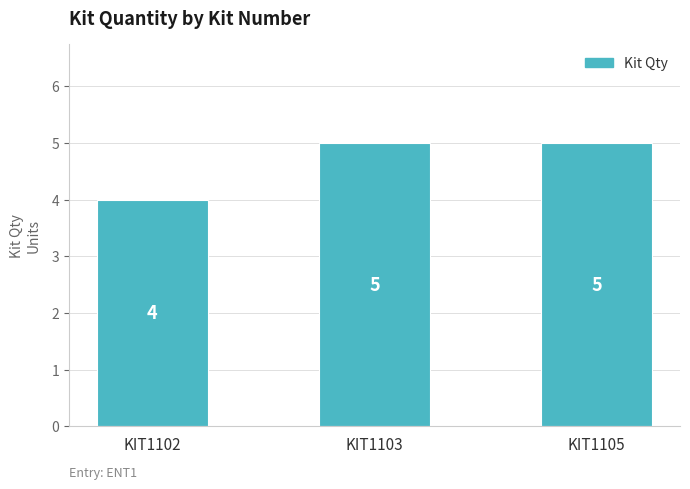

What is the ratio of the value at KIT1102 to the value at KIT1103?

0.8